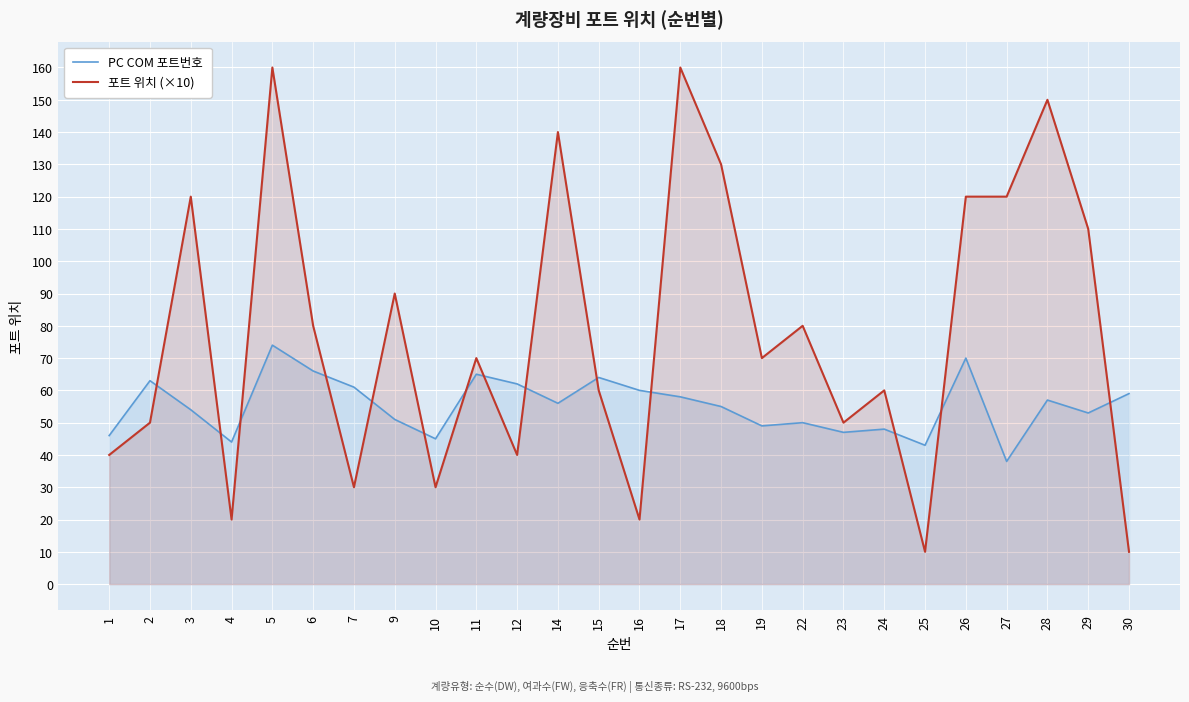

List the labels in order of PC COM 포트번호 value, largest first.

5, 26, 6, 11, 15, 2, 12, 7, 16, 30, 17, 28, 14, 18, 3, 29, 9, 22, 19, 24, 23, 1, 10, 4, 25, 27